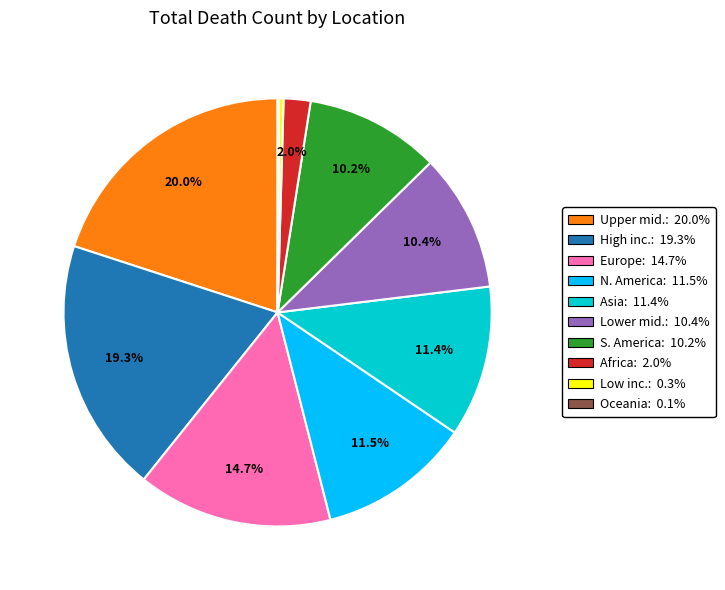

Combined, do S. America: 10.2% and N. America: 11.5% account for over 50%?

No